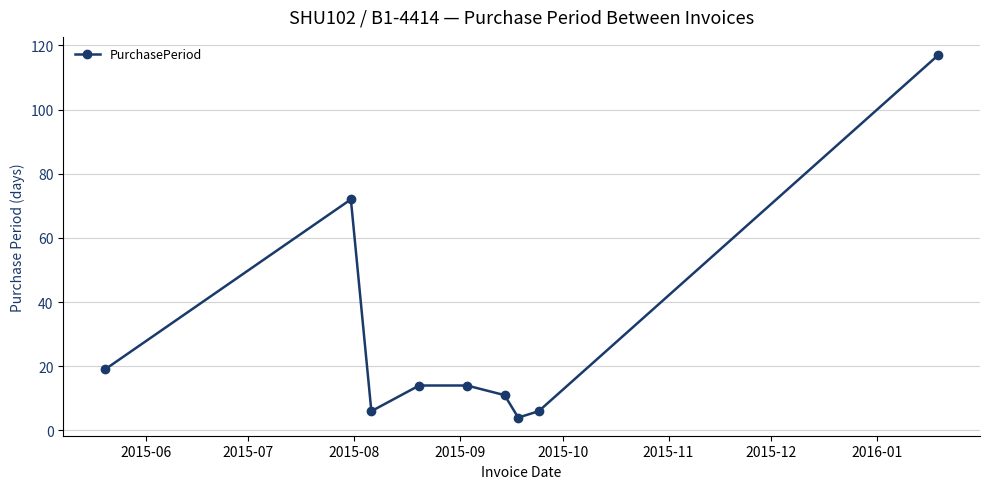

What is the value of the 2nd point from the left?

72